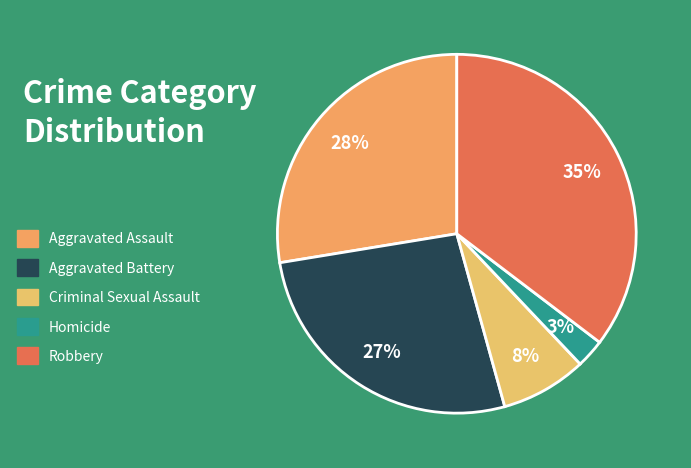

To the nearest percent, what percentage of the pie is Aggravated Battery?

27%